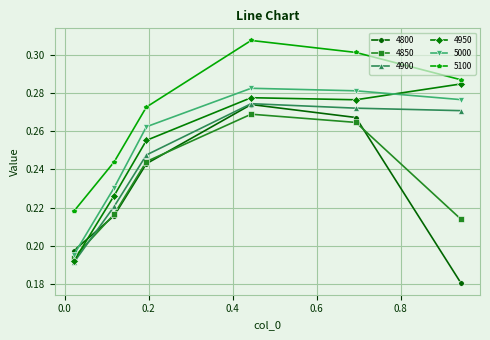

True or false: 4950 has more than 2 points higher than both neighbors.

False